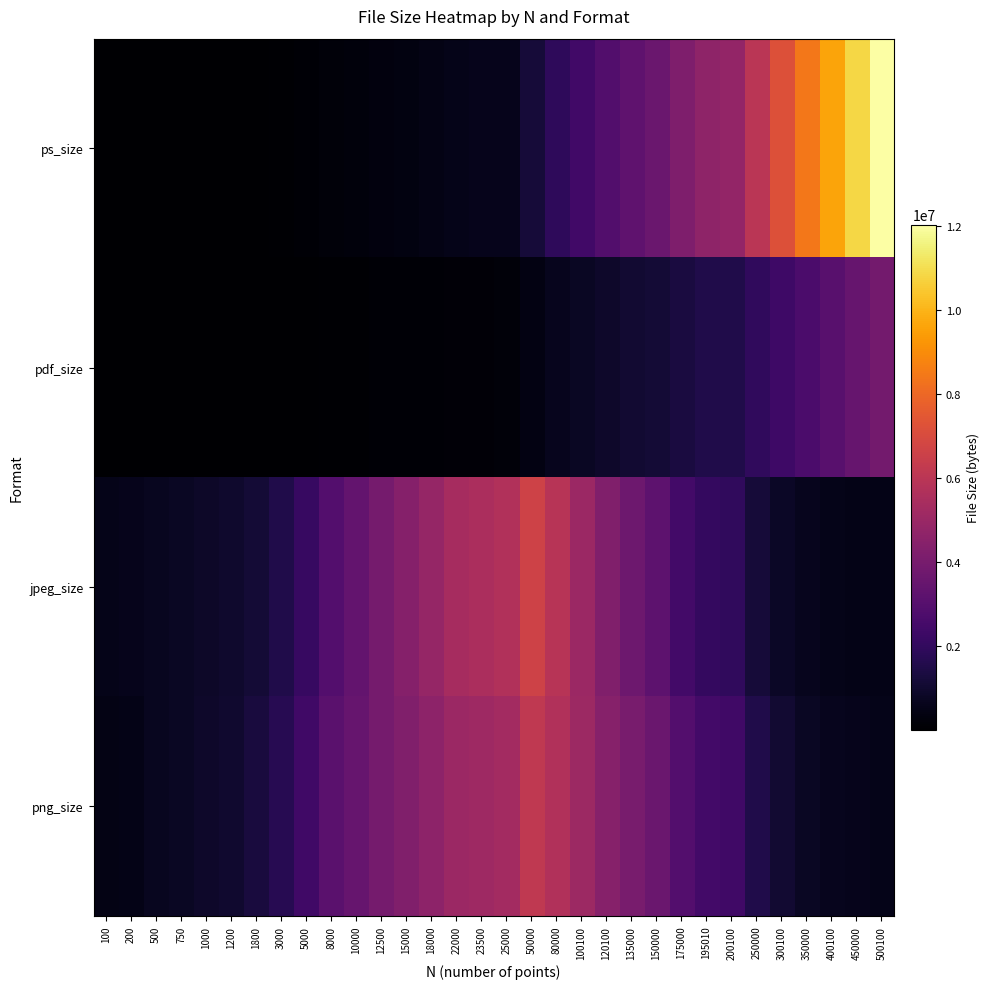

What is the difference between the highest and lowest values at 100?

541737